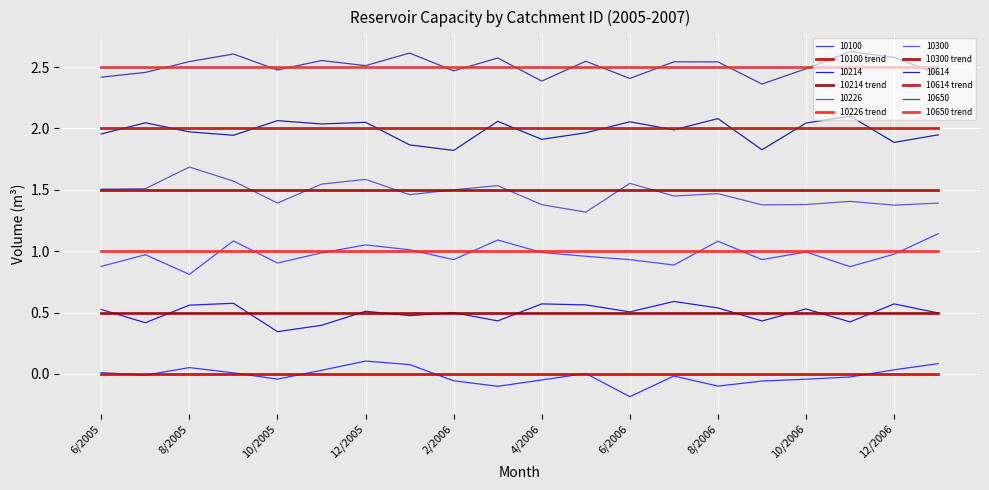

Does the chart display data point markers on the line(s)?

No